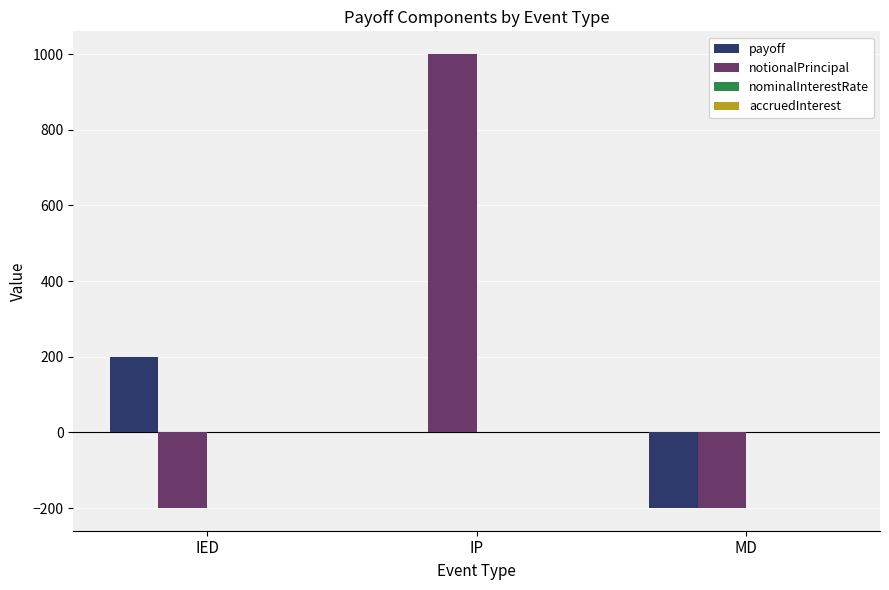

Which series has the largest total across all categories?

notionalPrincipal